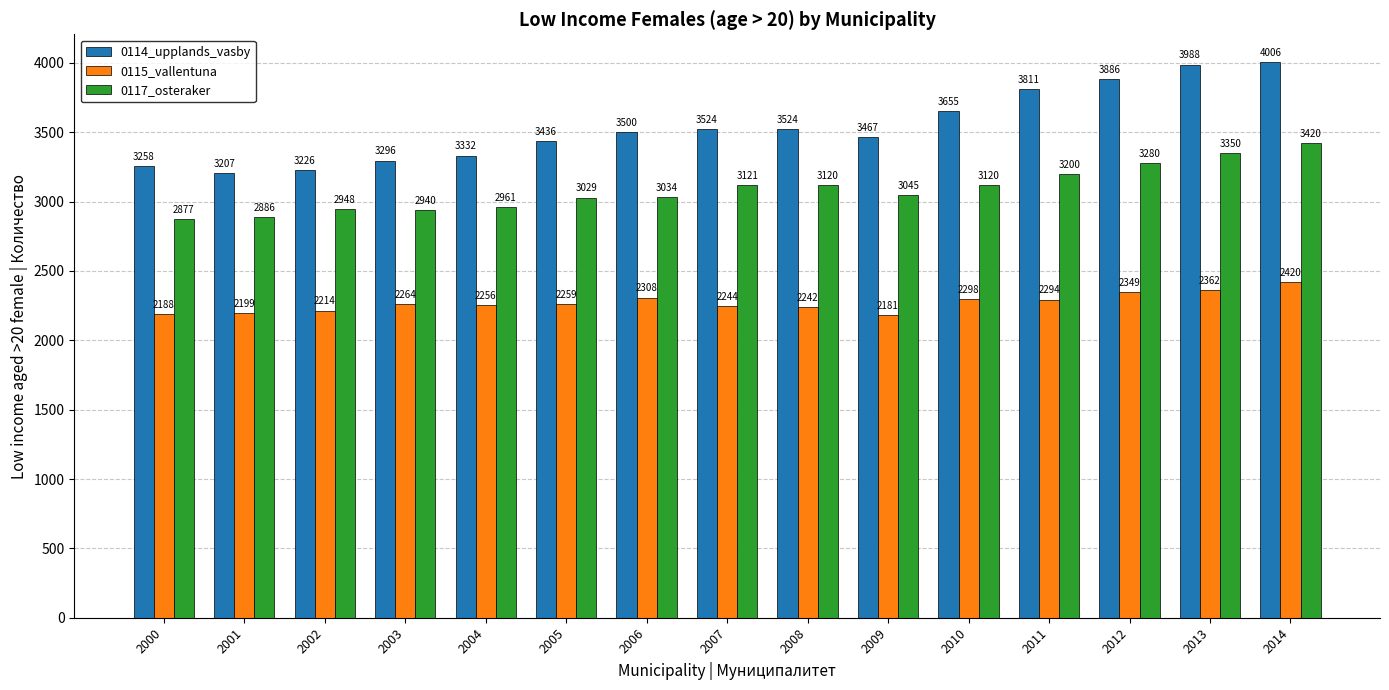

Which category has the highest value across all series?

2014